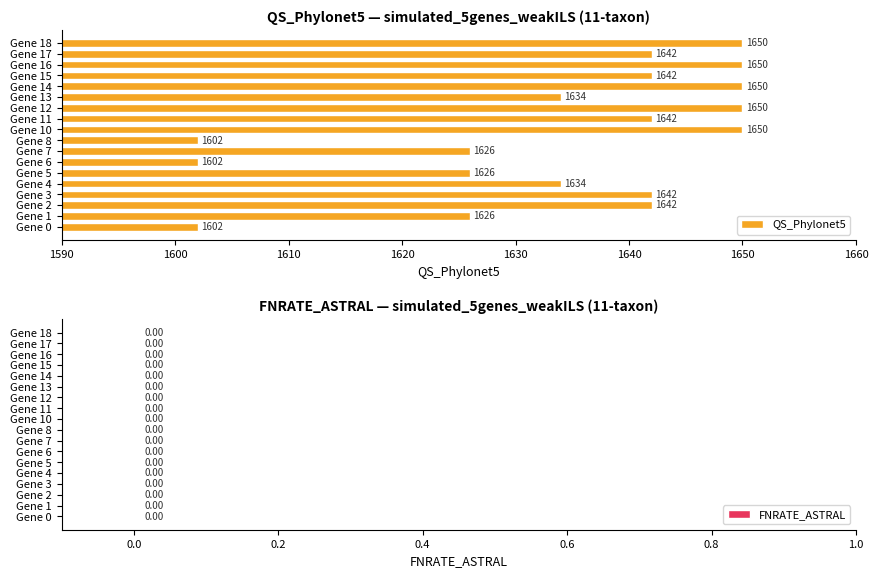

What is the sum of the values at Gene 6 and Gene 7?

3228